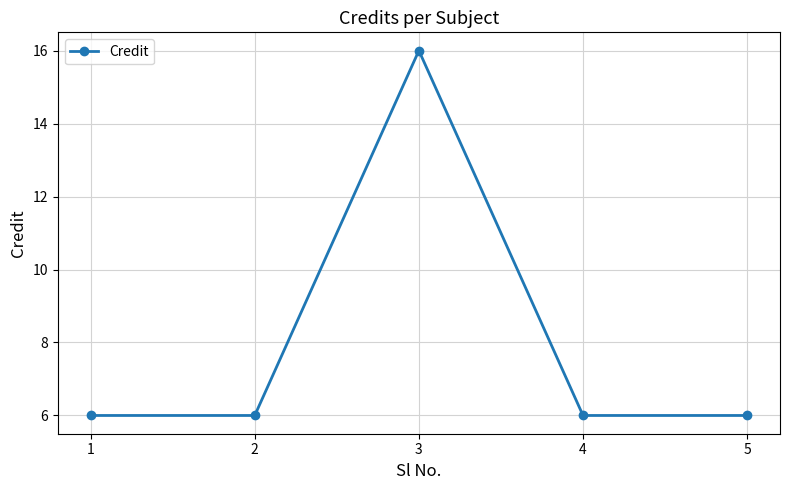

How many values are between 6 and 7?

4